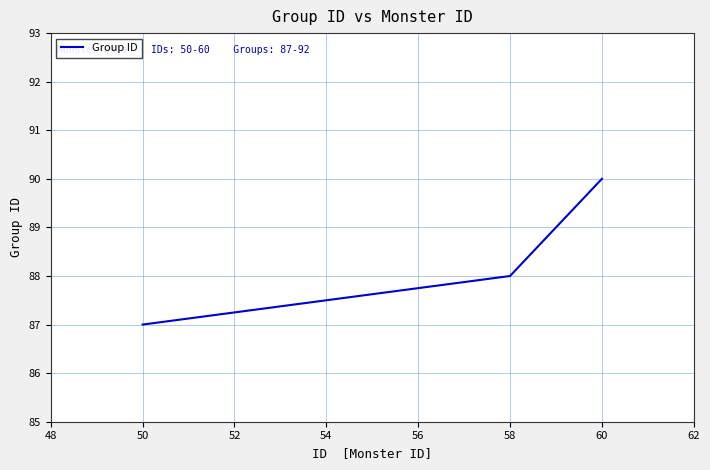

What is the smallest value displayed?

87